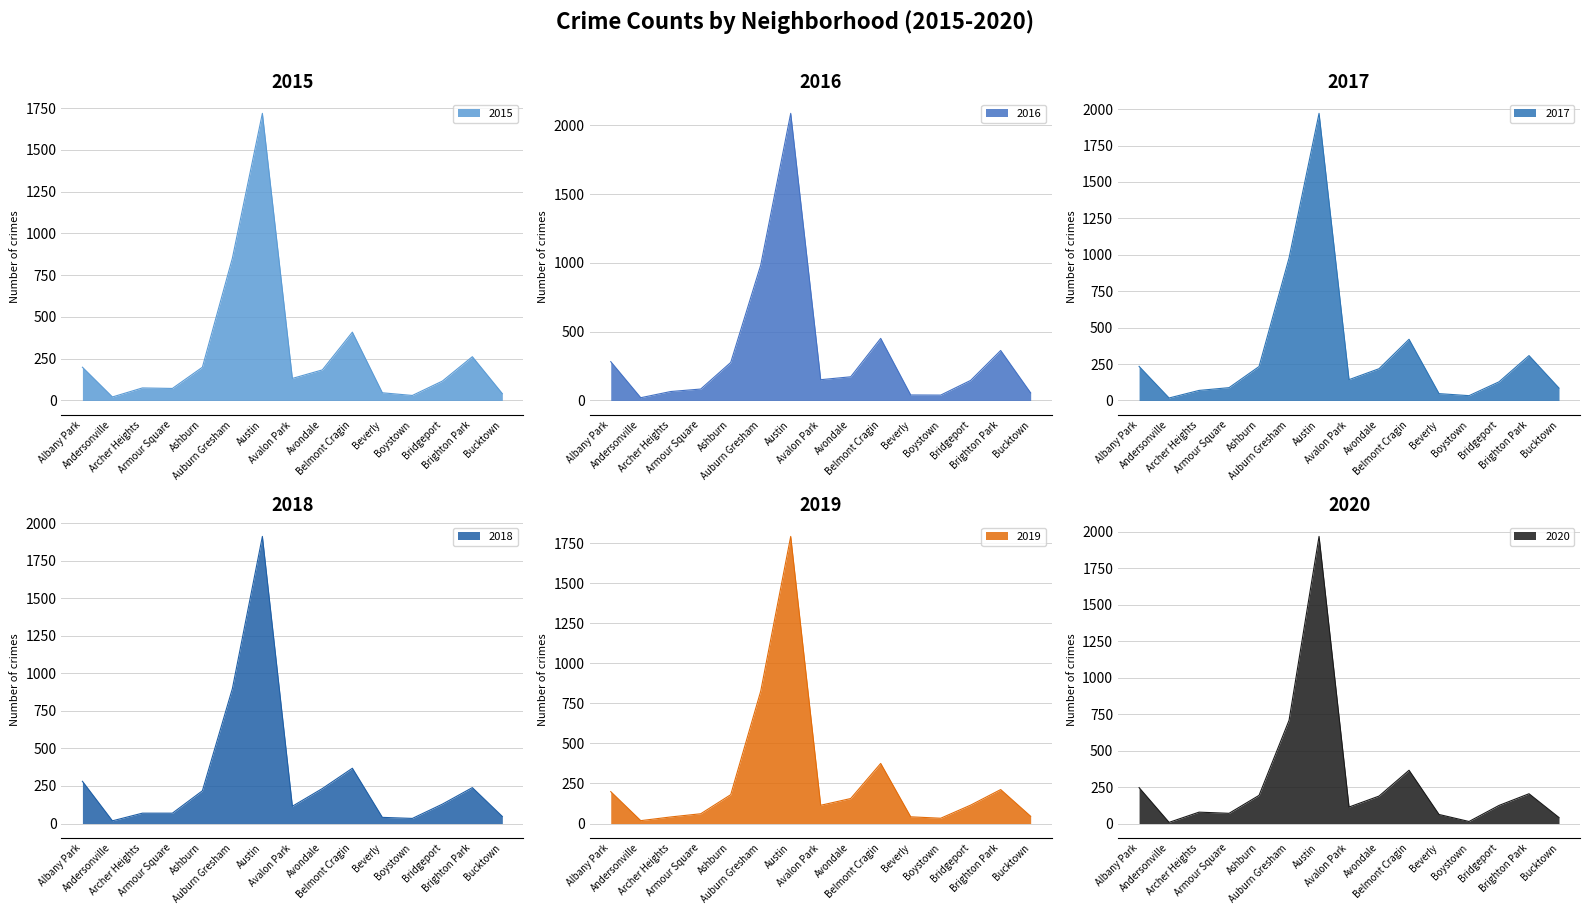

What value does the 2019 series have at Austin, to the nearest 10?

1790